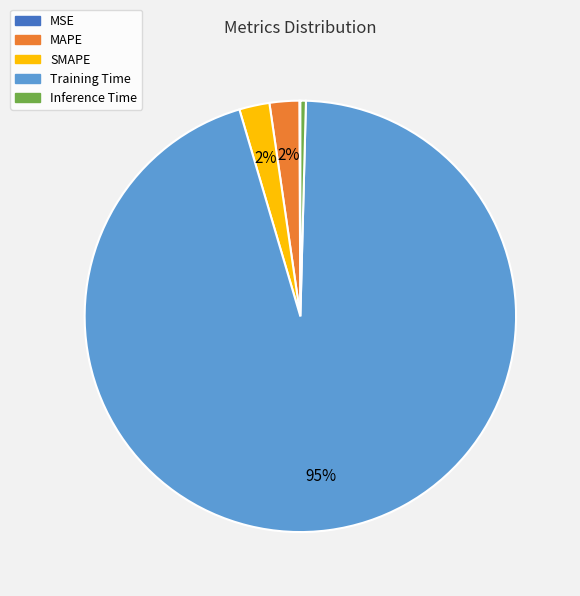

Is there any slice that represents more than half of the pie?

Yes